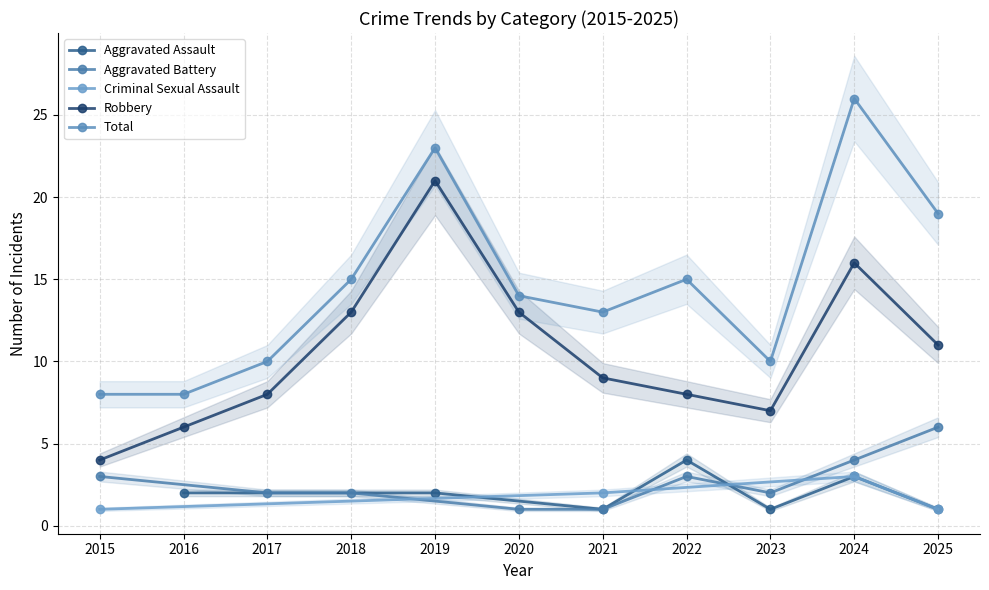

Which category has the lowest value across all series?

2020